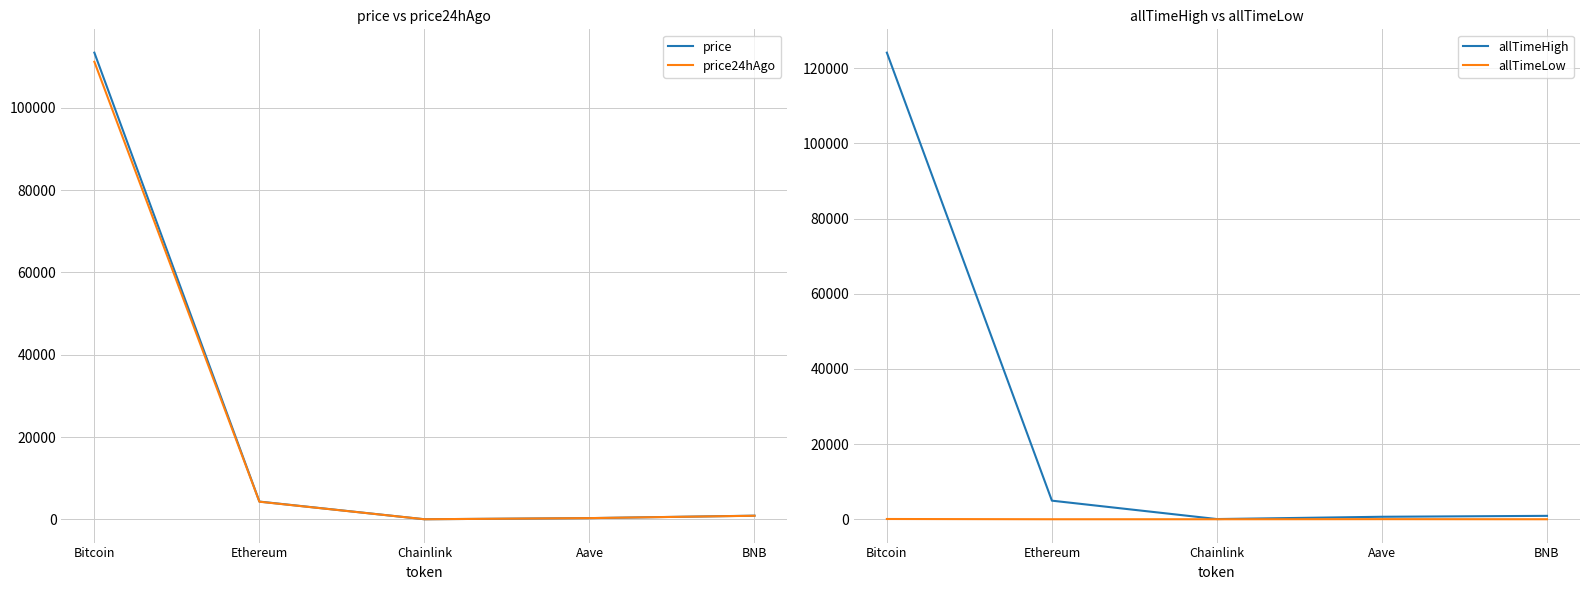

What is the sum of all allTimeLow values?

94.5